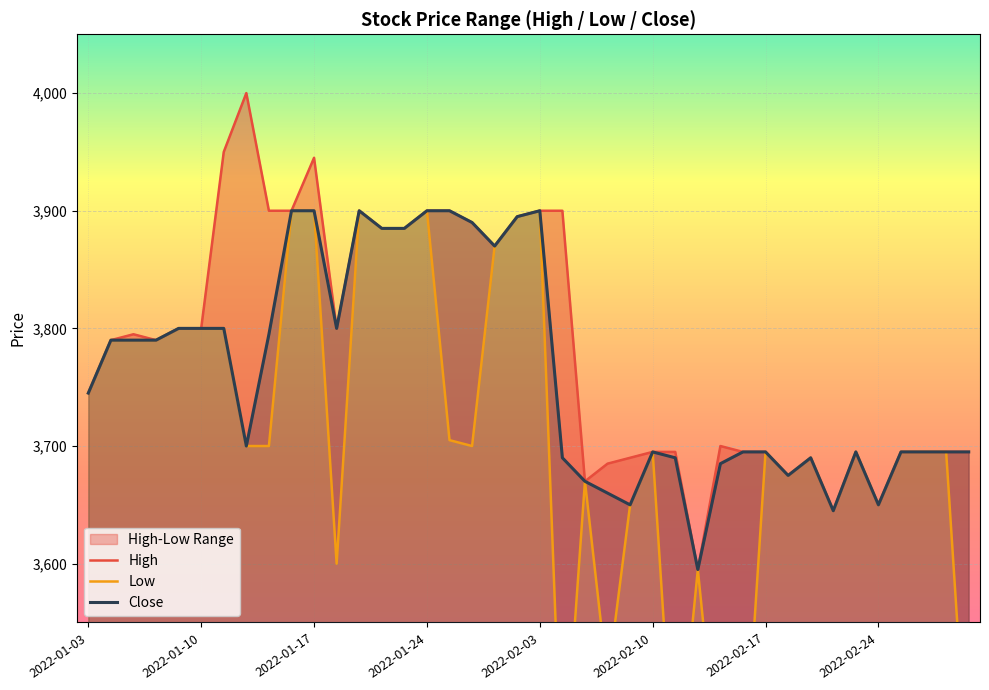

What is the difference between the maximum and second lowest values in the Low series?

500